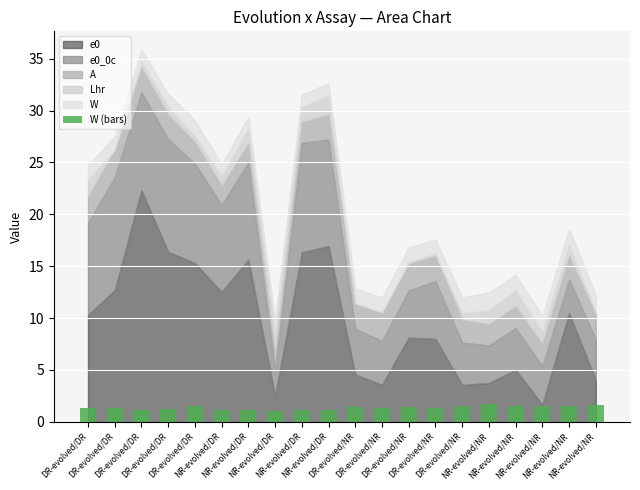

Between NR-evolved/NR and DR-evolved/DR, which is larger?

NR-evolved/NR